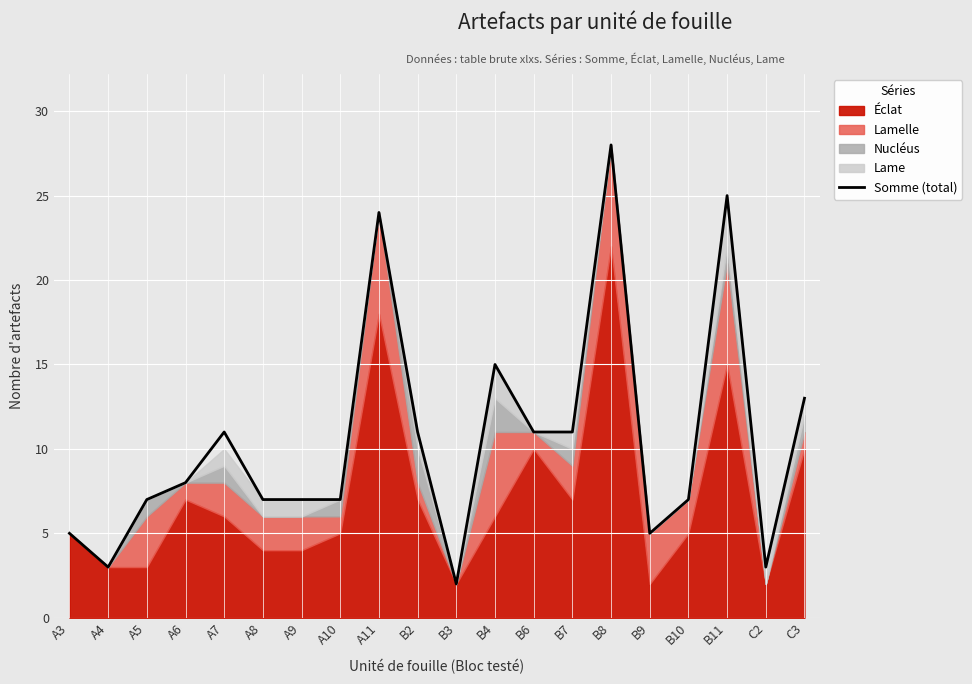

What is the label of the 6th point from the right?

B8